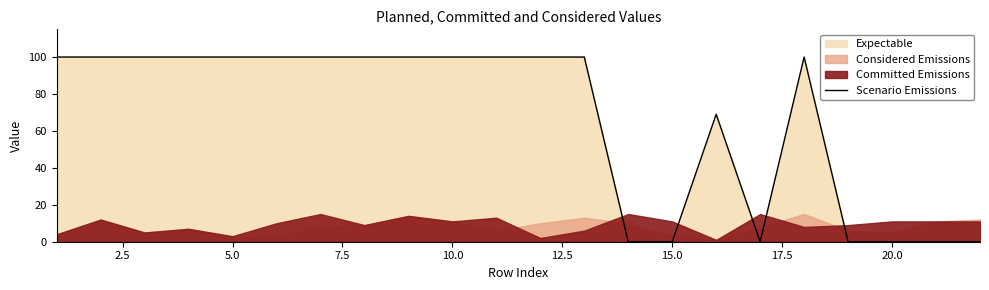

The Scenario Emissions series shows 67 at 20.0. True or false?

False